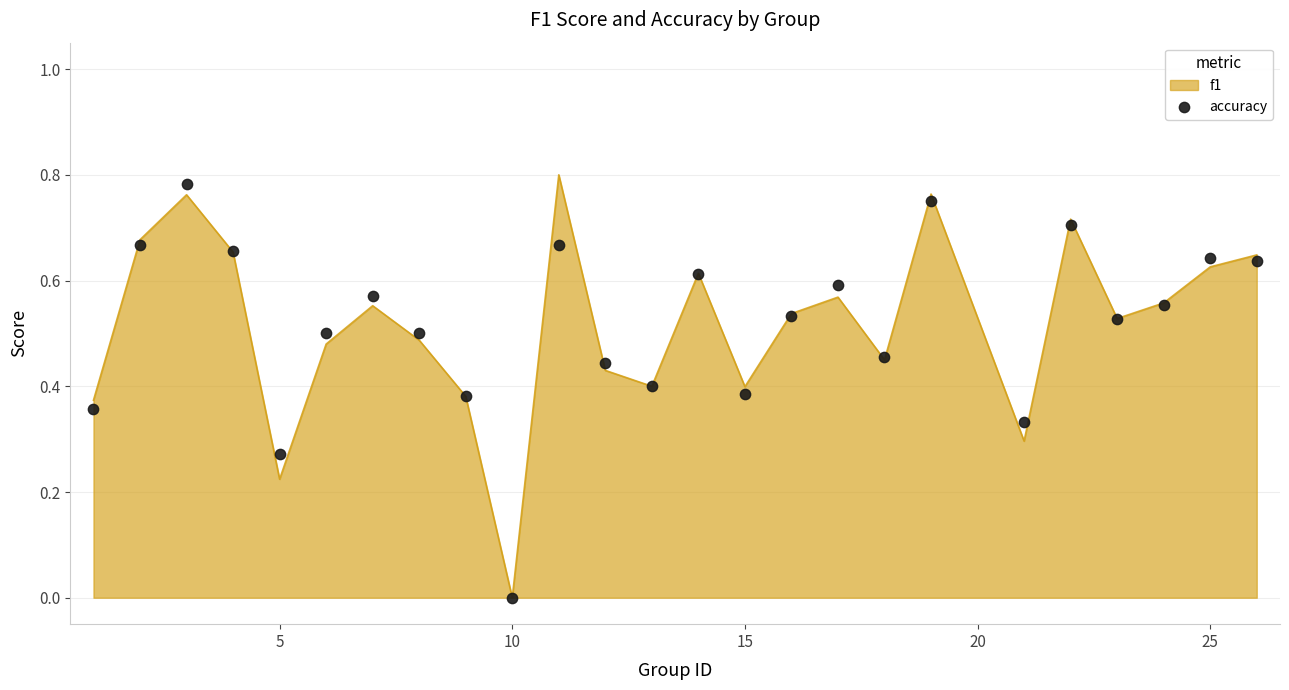

True or false: f1 has a value of 0.3 at 5.

False